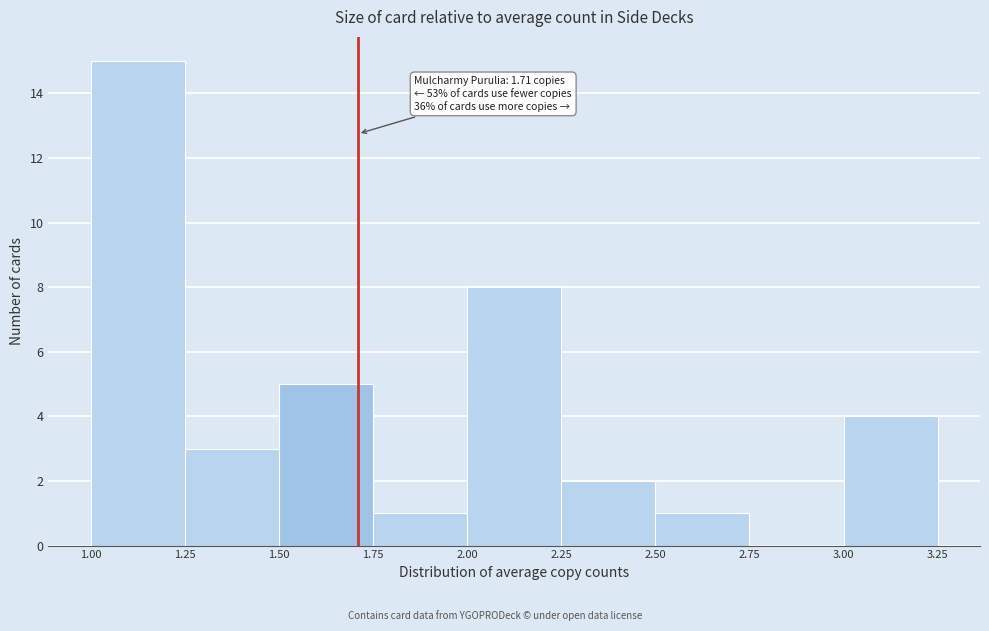

Which range on the x-axis has the tallest bar?

1.00 to 1.25